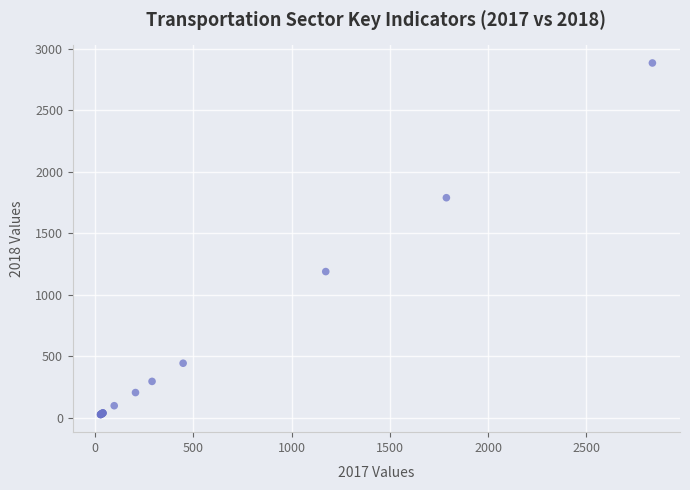

What Y value in the scatter plot is closest to 1455?

1188.9